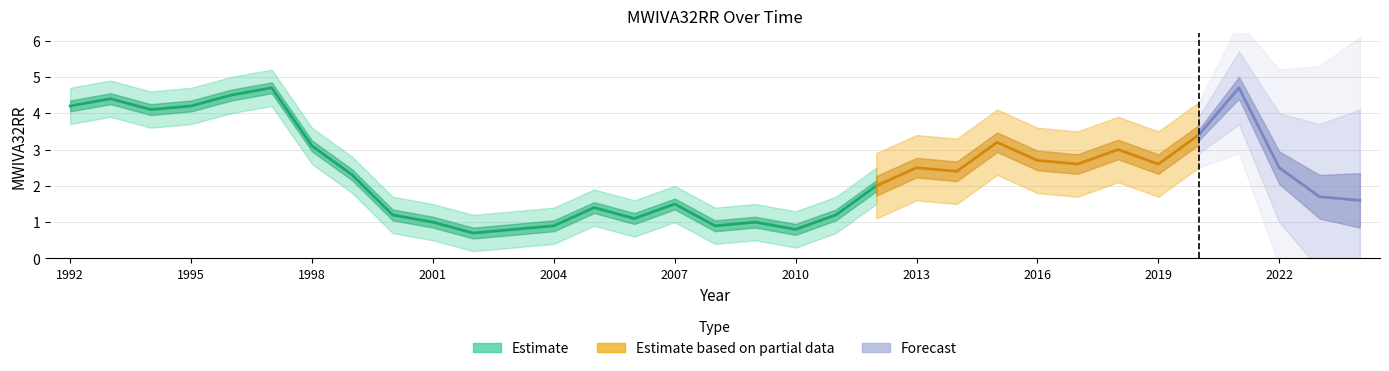

What is the approximate value at 1996?

4.5